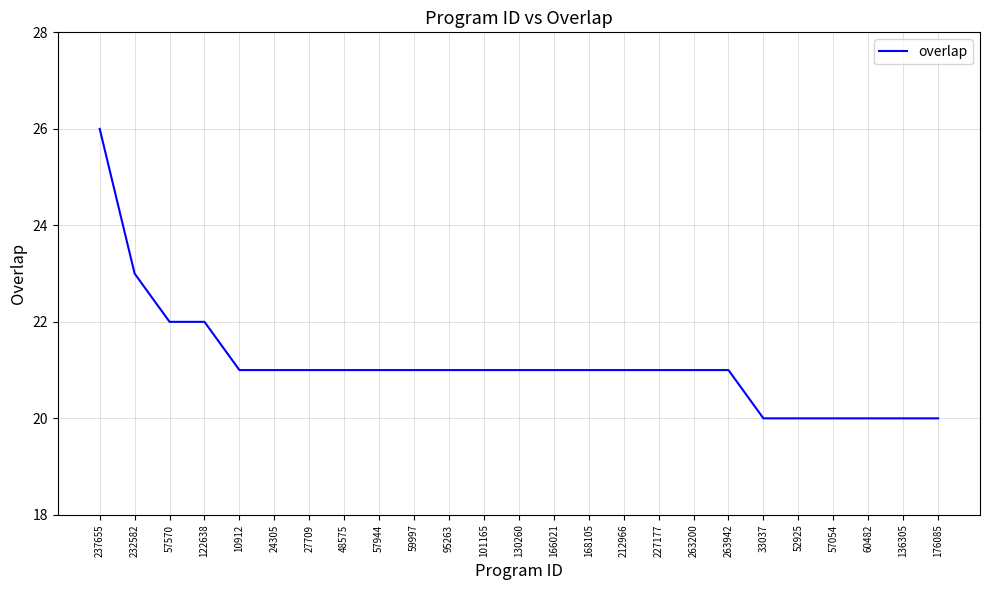

At which label does the data first exceed 21?

237655